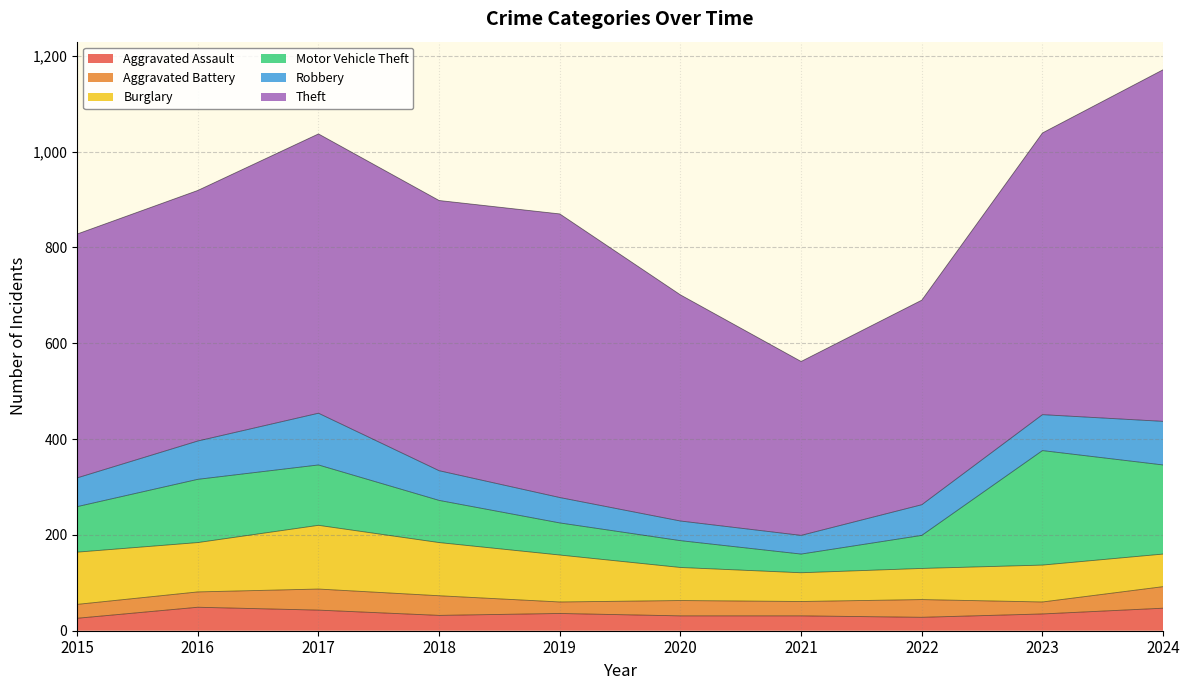

Does the chart have visible grid lines?

Yes